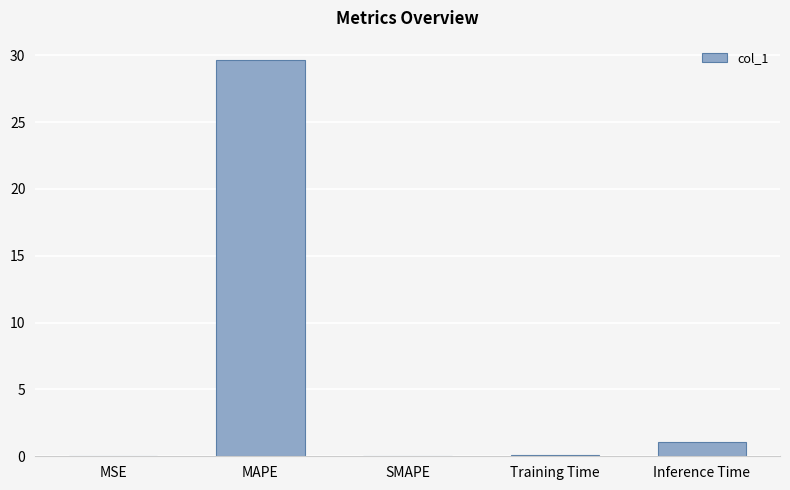

At which category does the chart reach its peak across all series?

MAPE